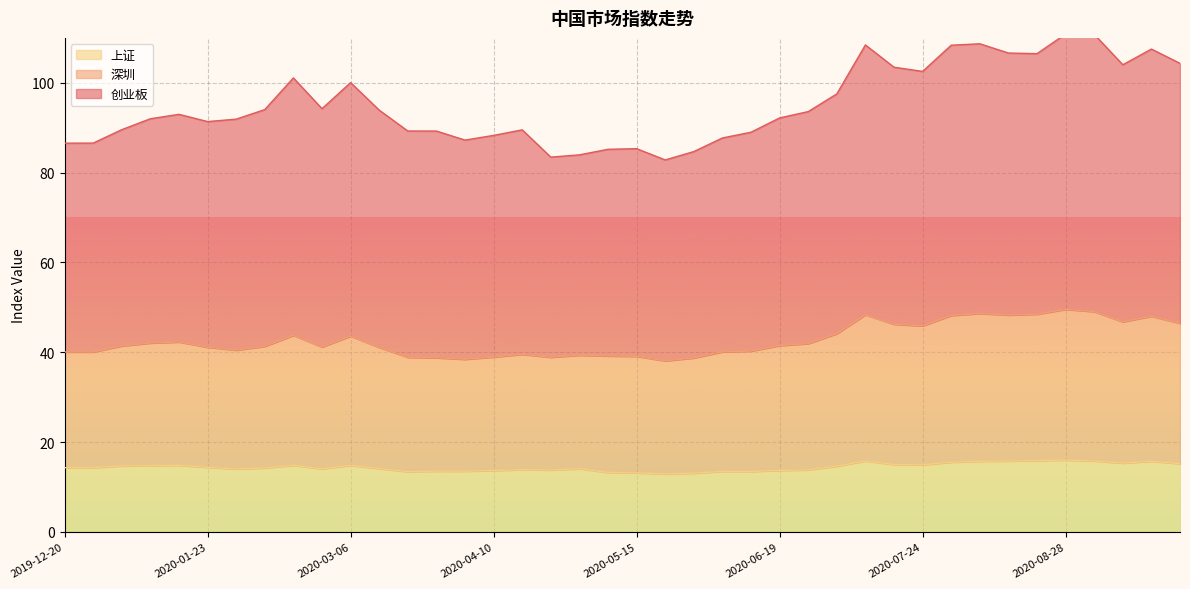

Reading left to right, extract all data points from this chart.

深圳: 2019-12-20=40.1	2019-12-27=40.1	2020-01-03=41.4	2020-01-10=42.1	2020-01-17=42.3	2020-01-23=41.1	2020-02-07=40.5	2020-02-14=41.3	2020-02-21=43.8	2020-02-28=41.2	2020-03-06=43.6	2020-03-13=41.1	2020-03-20=38.9	2020-03-27=38.8	2020-04-03=38.5	2020-04-10=39.0	2020-04-17=39.6	2020-04-24=38.9	2020-04-30=39.4	2020-05-08=39.2	2020-05-15=39.1	2020-05-22=38.1	2020-05-29=38.8	2020-06-05=40.1	2020-06-12=40.3	2020-06-19=41.5	2020-06-24=41.9	2020-07-03=44.2	2020-07-10=48.4	2020-07-17=46.2	2020-07-24=45.9	2020-07-31=48.2	2020-08-07=48.6	2020-08-14=48.3	2020-08-21=48.5	2020-08-28=49.6	2020-09-04=49.1	2020-09-11=46.8	2020-09-18=48.0	2020-09-25=46.5
创业板: 2019-12-20=86.6	2019-12-27=86.6	2020-01-03=89.6	2020-01-10=92.0	2020-01-17=93.0	2020-01-23=91.4	2020-02-07=91.9	2020-02-14=94.0	2020-02-21=101.1	2020-02-28=94.2	2020-03-06=100.0	2020-03-13=93.9	2020-03-20=89.3	2020-03-27=89.3	2020-04-03=87.2	2020-04-10=88.3	2020-04-17=89.5	2020-04-24=83.5	2020-04-30=84.0	2020-05-08=85.2	2020-05-15=85.3	2020-05-22=82.8	2020-05-29=84.7	2020-06-05=87.7	2020-06-12=89.0	2020-06-19=92.2	2020-06-24=93.6	2020-07-03=97.5	2020-07-10=108.4	2020-07-17=103.5	2020-07-24=102.5	2020-07-31=108.4	2020-08-07=108.7	2020-08-14=106.6	2020-08-21=106.5	2020-08-28=110.9	2020-09-04=110.8	2020-09-11=104.0	2020-09-18=107.5	2020-09-25=104.3
上证: 2019-12-20=14.3	2019-12-27=14.3	2020-01-03=14.7	2020-01-10=14.8	2020-01-17=14.8	2020-01-23=14.4	2020-02-07=14.0	2020-02-14=14.3	2020-02-21=14.8	2020-02-28=14.1	2020-03-06=14.8	2020-03-13=14.1	2020-03-20=13.4	2020-03-27=13.6	2020-04-03=13.5	2020-04-10=13.7	2020-04-17=13.9	2020-04-24=13.8	2020-04-30=14.1	2020-05-08=13.2	2020-05-15=13.2	2020-05-22=12.9	2020-05-29=13.1	2020-06-05=13.5	2020-06-12=13.5	2020-06-19=13.7	2020-06-24=13.8	2020-07-03=14.7	2020-07-10=15.8	2020-07-17=15.0	2020-07-24=14.9	2020-07-31=15.5	2020-08-07=15.8	2020-08-14=15.8	2020-08-21=15.9	2020-08-28=16.0	2020-09-04=15.8	2020-09-11=15.3	2020-09-18=15.8	2020-09-25=15.2